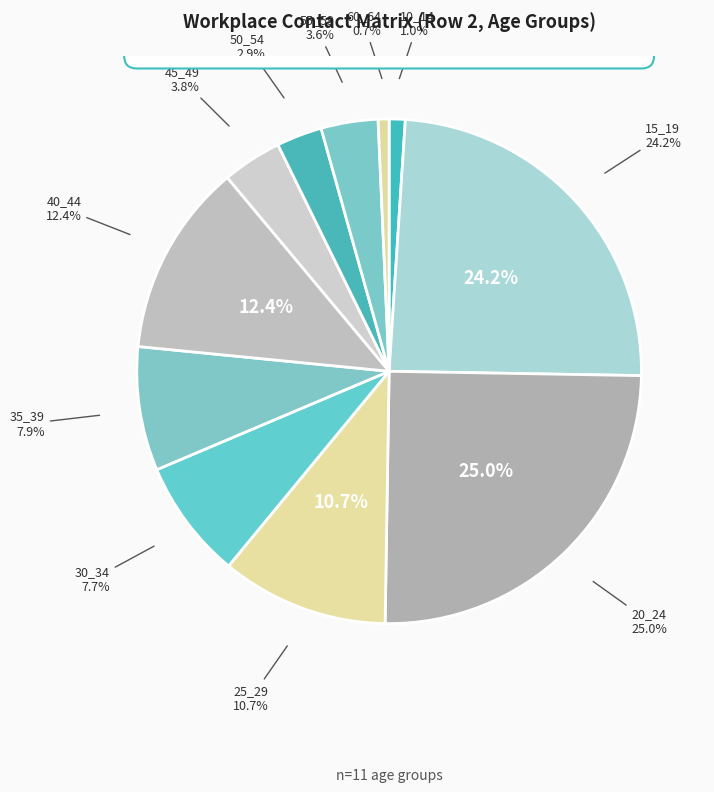

What is the smallest slice in the pie chart?

60_64